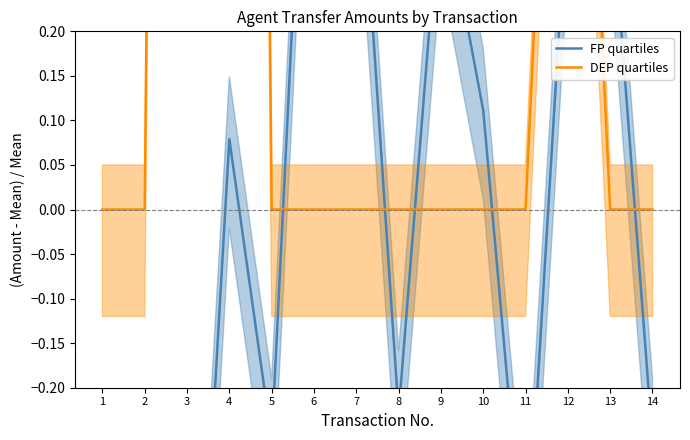

True or false: FP quartiles and DEP quartiles cross at least once.

True